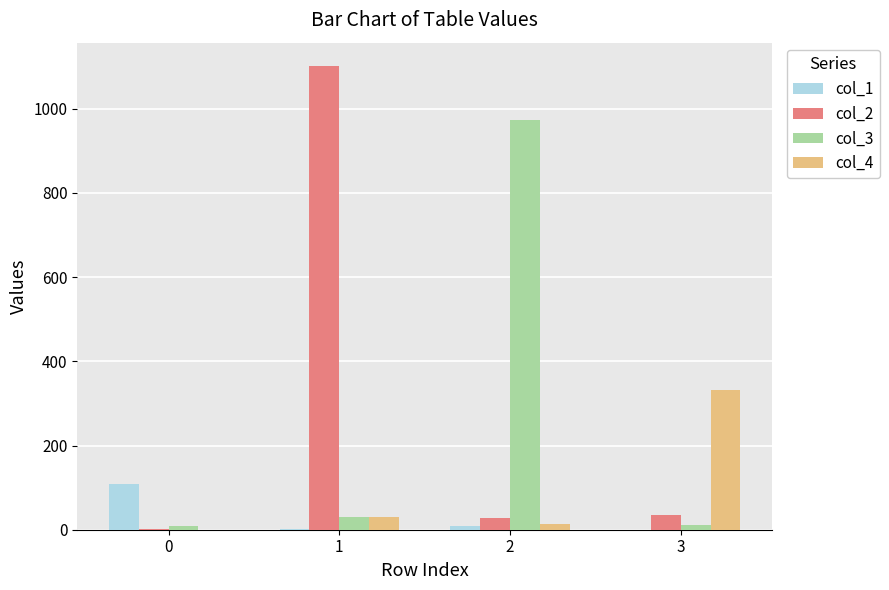

What is the greatest value displayed?

1102